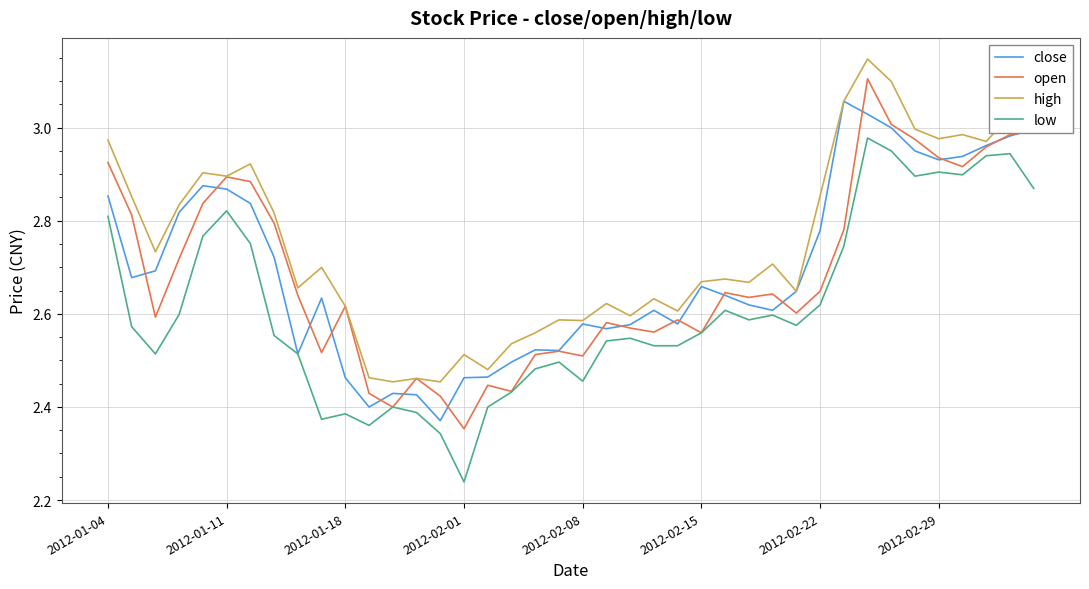

True or false: high and low cross at least once.

False